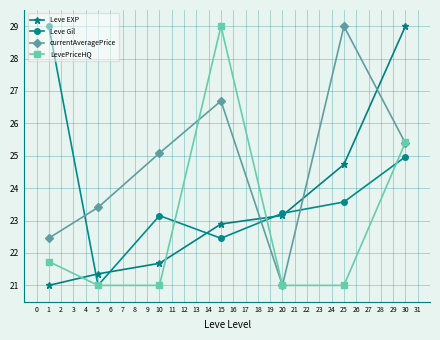

What is the value of the LevePriceHQ point at the 2nd from the left?

21.0